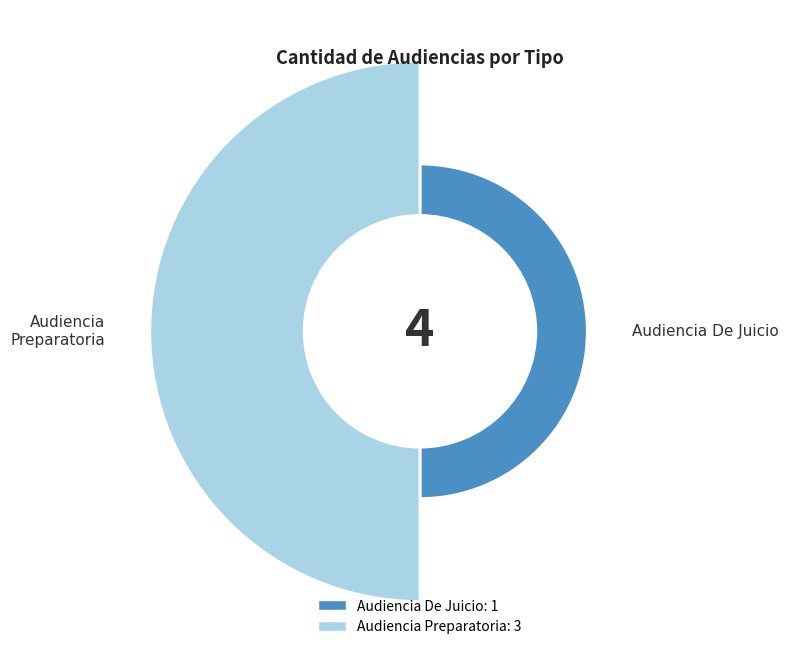

Which category has the smallest portion of the pie?

Audiencia De Juicio